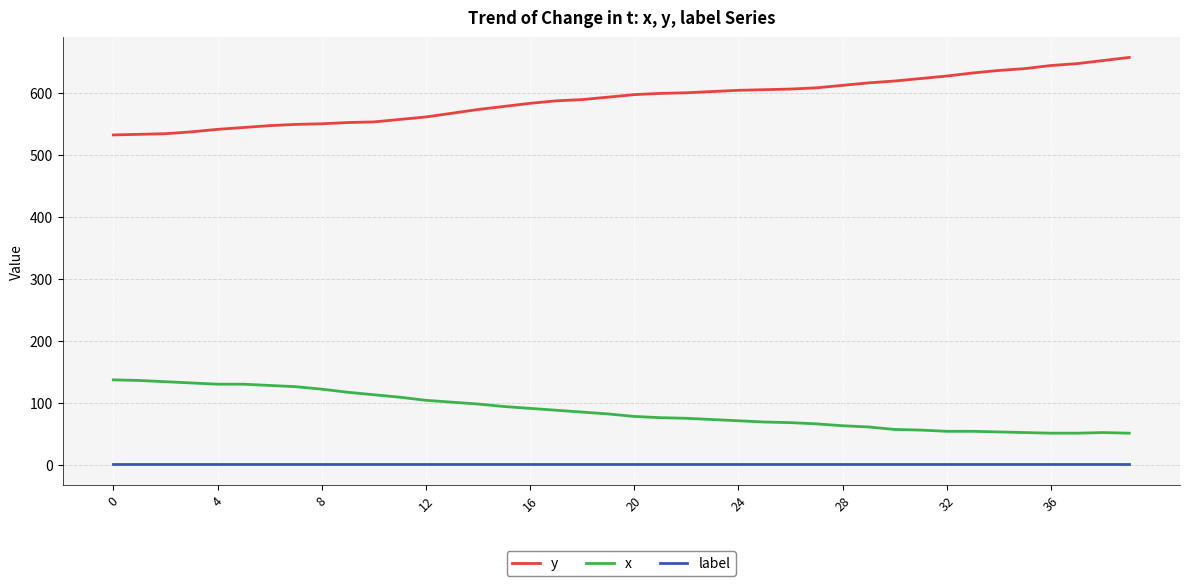

Which series has the largest total across all categories?

y